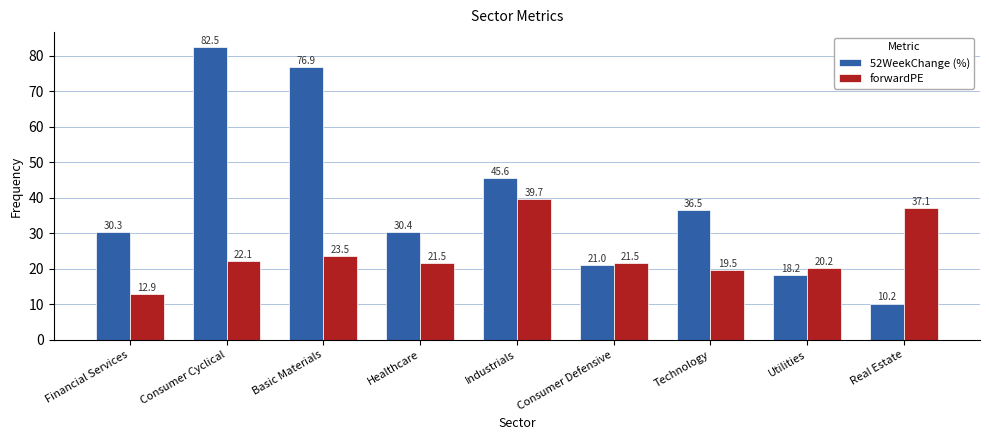

What are all the series names shown in the legend?

52WeekChange (%), forwardPE